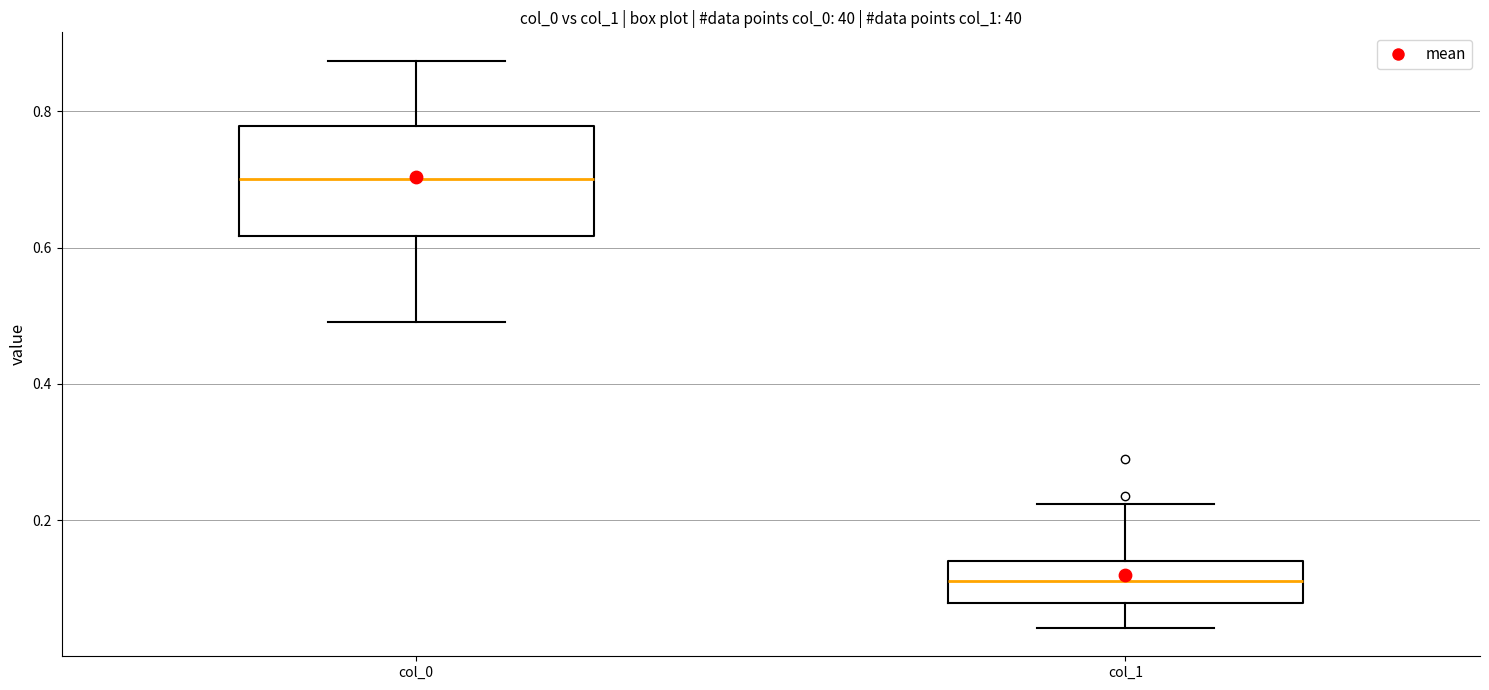

Reading left to right, transcribe this box plot: for each box, give where its median line is, the range the box spans, and where its two whiskers end, as read against the y-axis. The values are not printed on the chart, so give them approximately, as read against the axis.

col_0: median 0.70, box 0.62 to 0.78, whiskers 0.50 to 0.88
col_1: median 0.12, box 0.08 to 0.14, whiskers 0.04 to 0.22